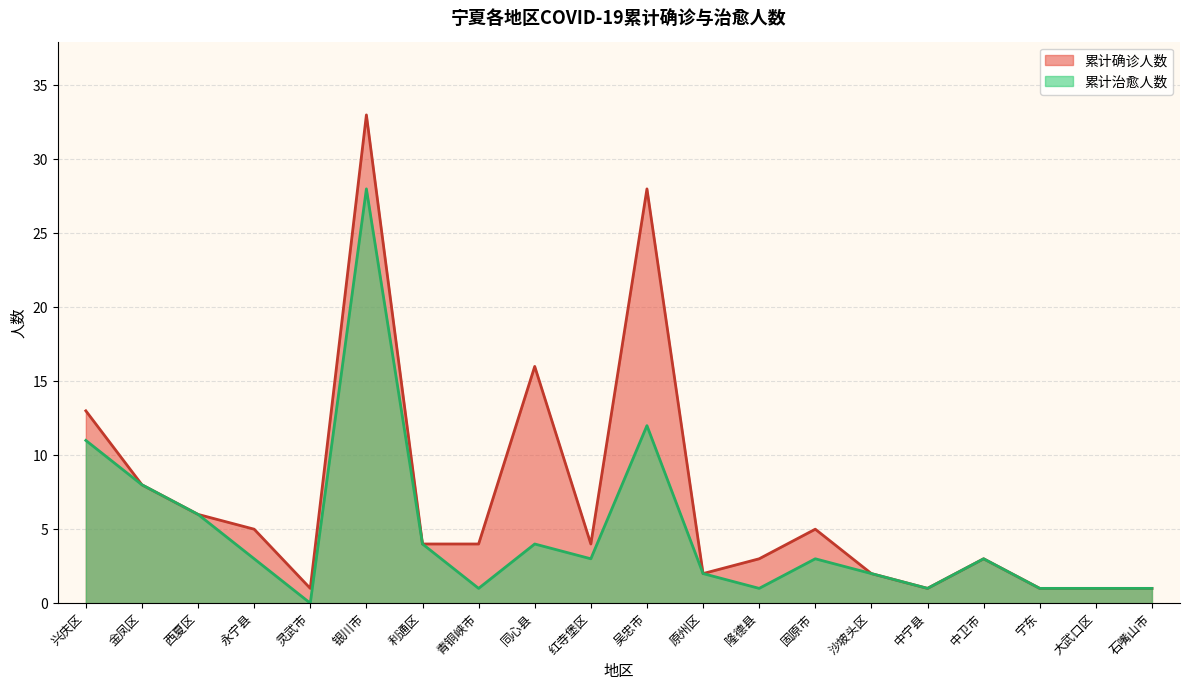

Which label corresponds to the smallest value in the chart?

灵武市